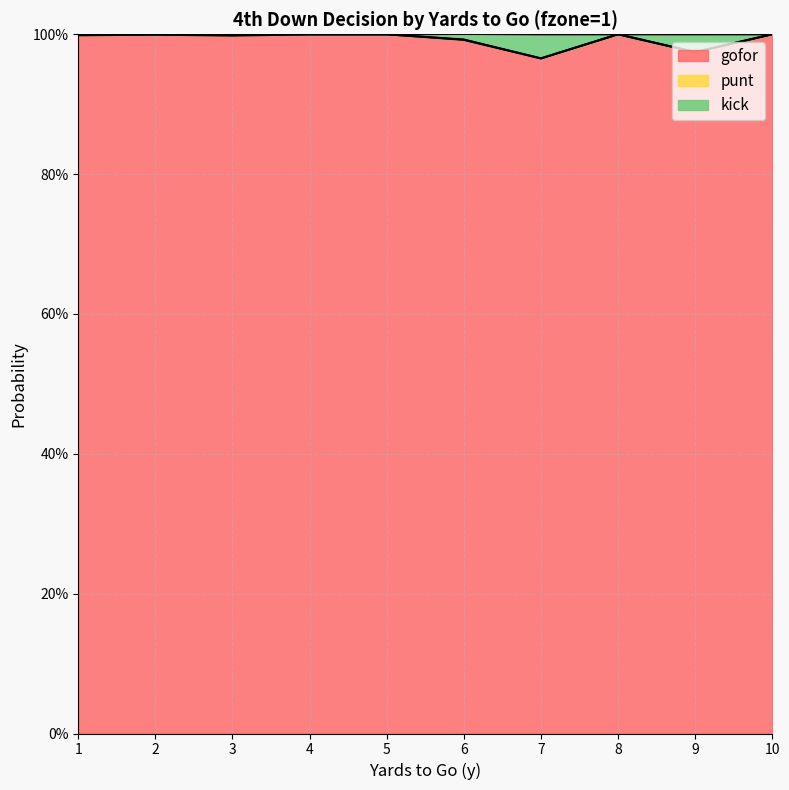

Which series has the largest range (max minus min)?

gofor